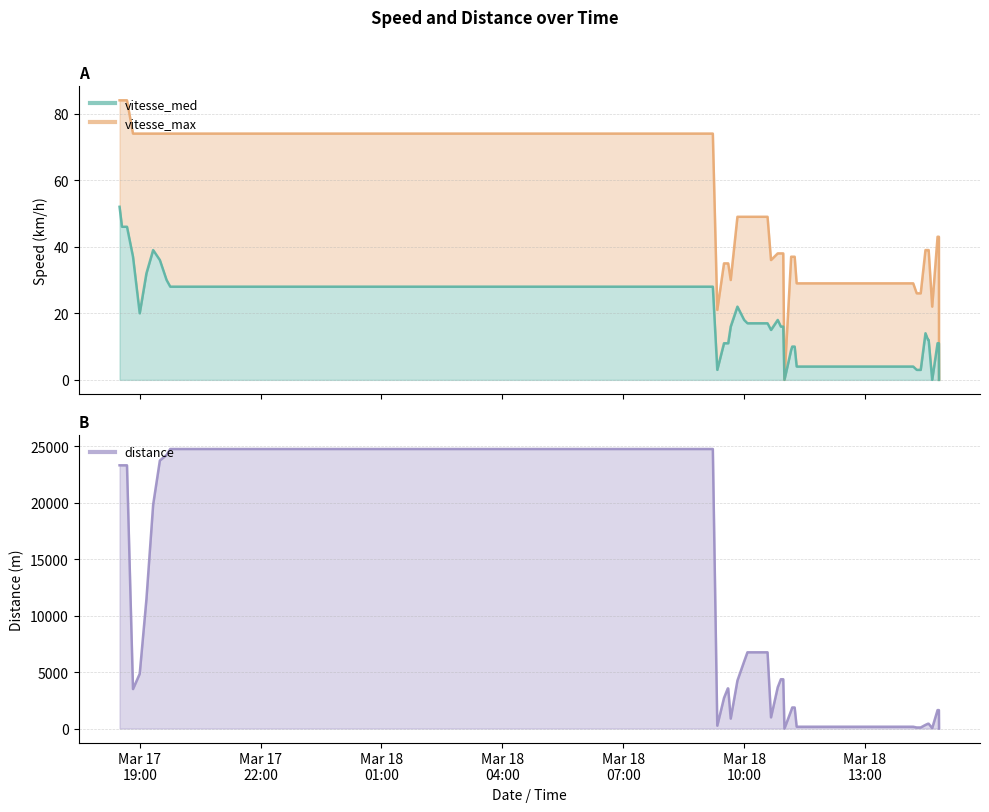

True or false: vitesse_max has more than 1 points higher than both neighbors.

False